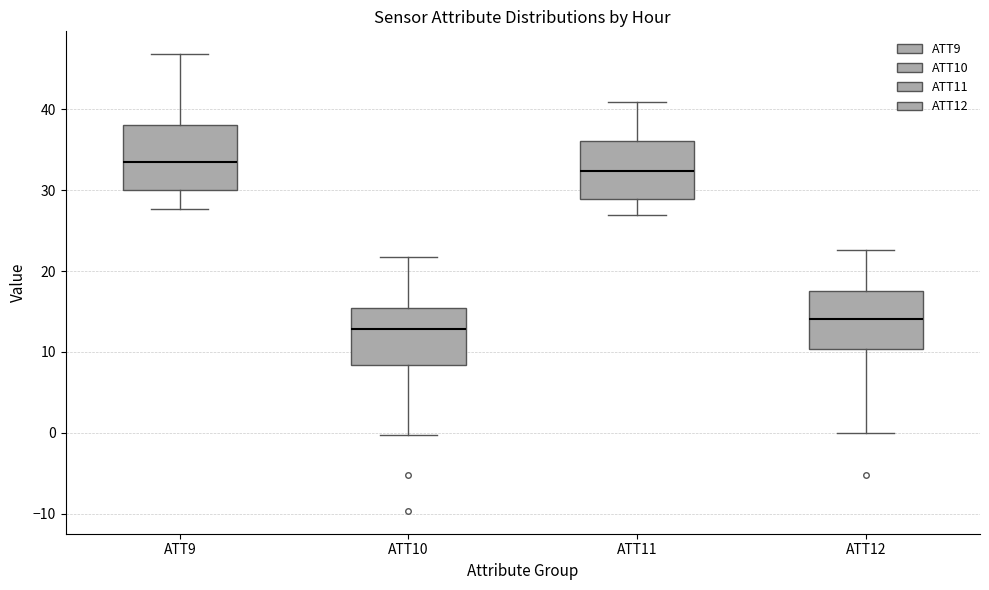

Where does the lower whisker of the box for ATT12 end on the y-axis? The values are not printed on the chart, so give them approximately, as read against the axis.

0